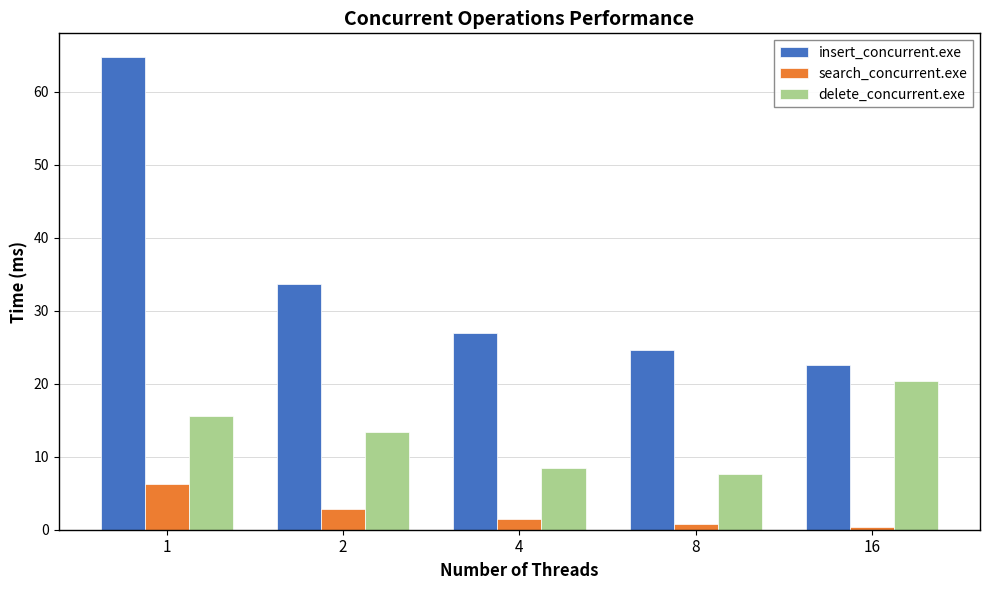

Reading left to right, transcribe all the data shown in this chart.

insert_concurrent.exe: 1=64.7	2=33.6	4=26.9	8=24.6	16=22.6
search_concurrent.exe: 1=6.3	2=2.9	4=1.5	8=0.7	16=0.4
delete_concurrent.exe: 1=15.5	2=13.3	4=8.4	8=7.6	16=20.4